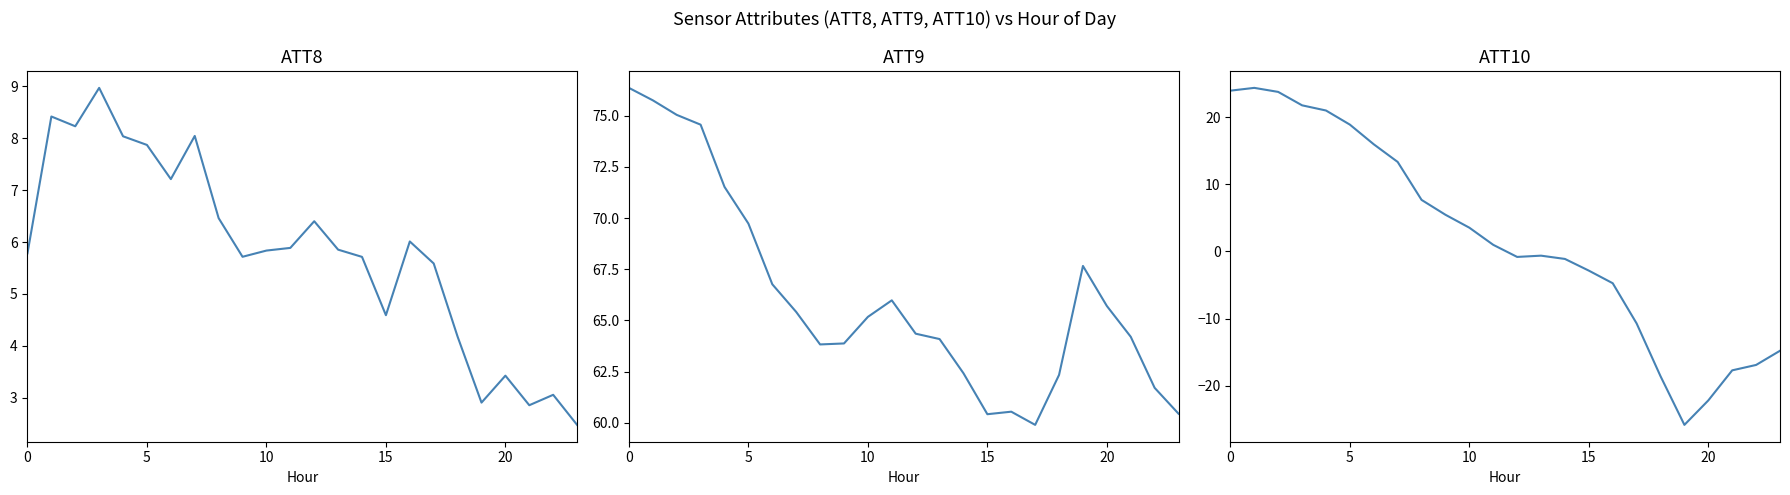

What is the difference between the second highest and second lowest values in the ATT10 series?

46.2